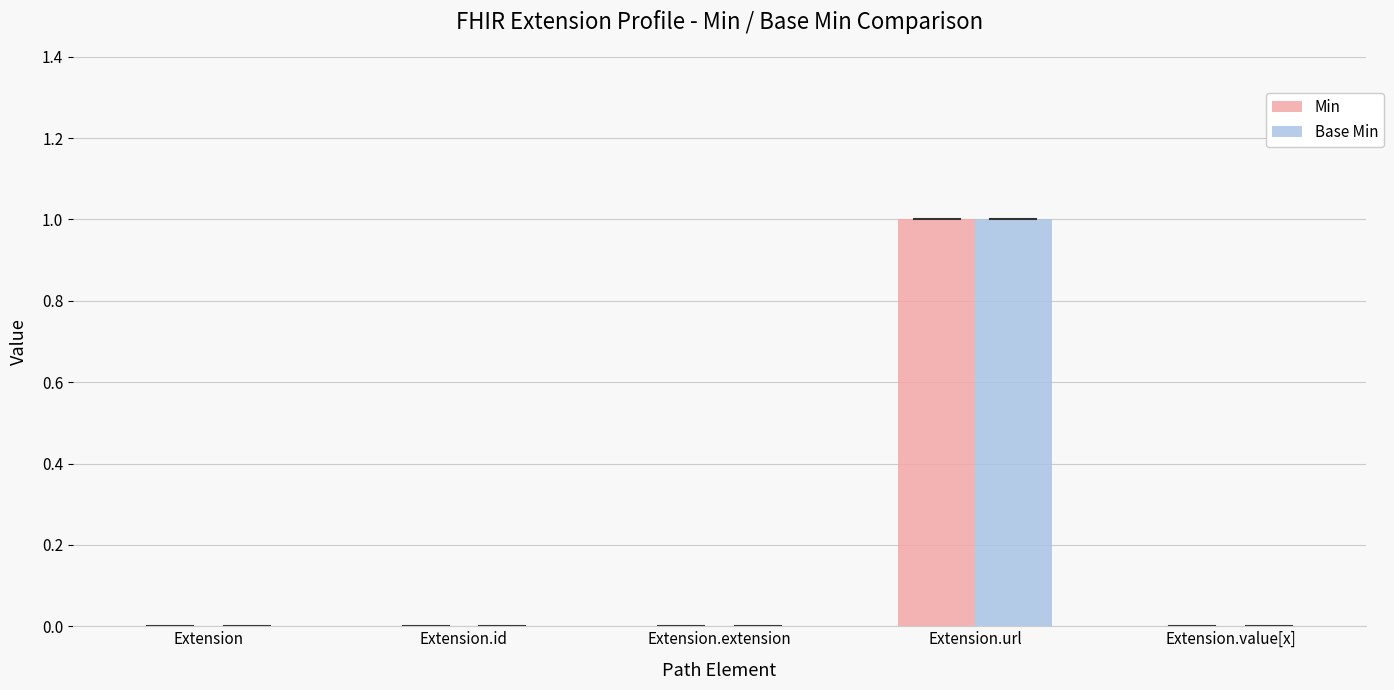

At which category is the sum across all series the highest?

Extension.url